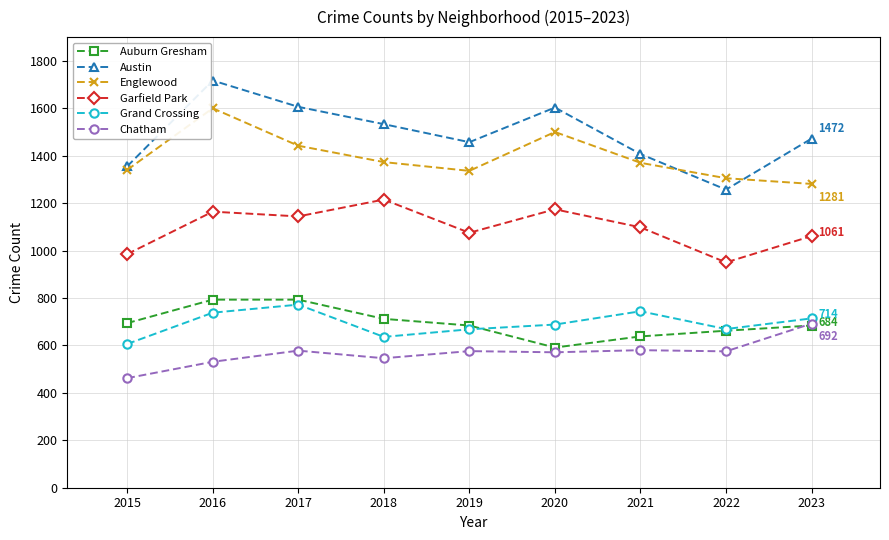

True or false: Auburn Gresham and Austin cross at least once.

False